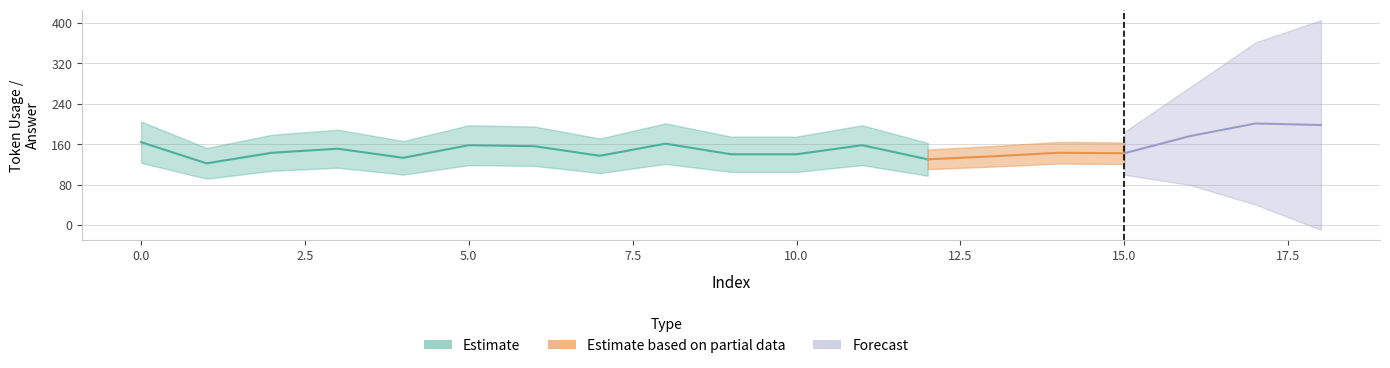

Is the value of token_usage at 6 greater than the value of answer at 9?

Yes